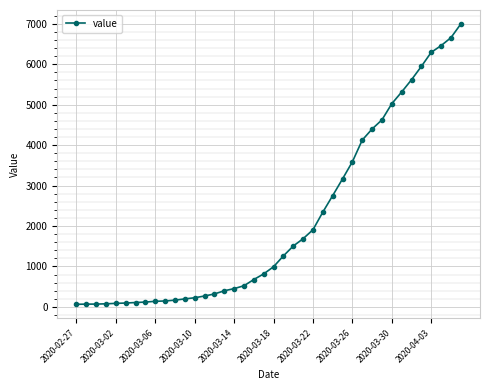

What is the difference between the maximum and minimum values?

6931